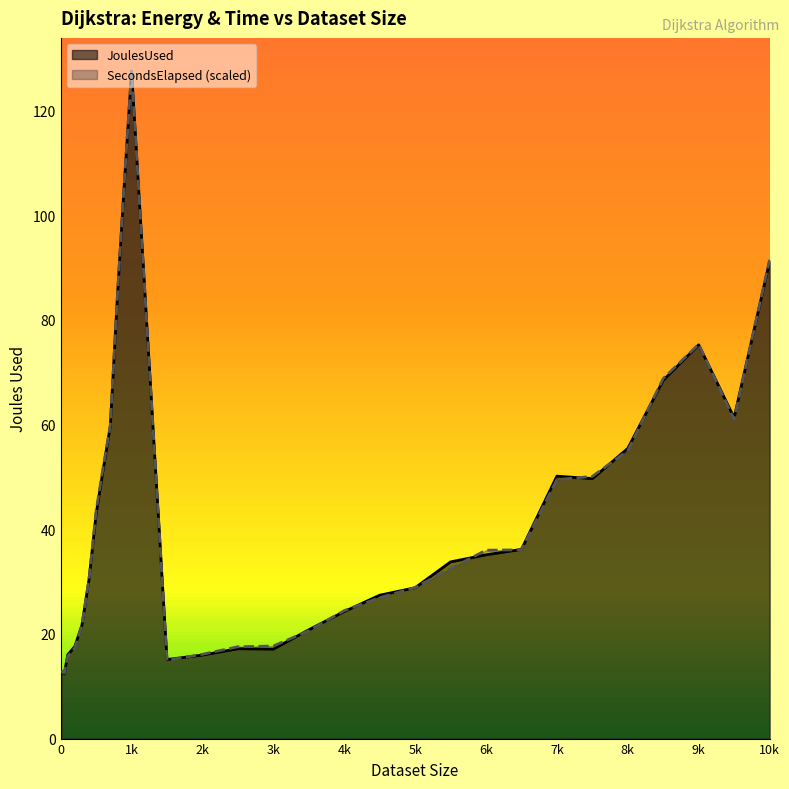

What is the value of the SecondsElapsed (scaled) point at the 15th from the left?

17.5